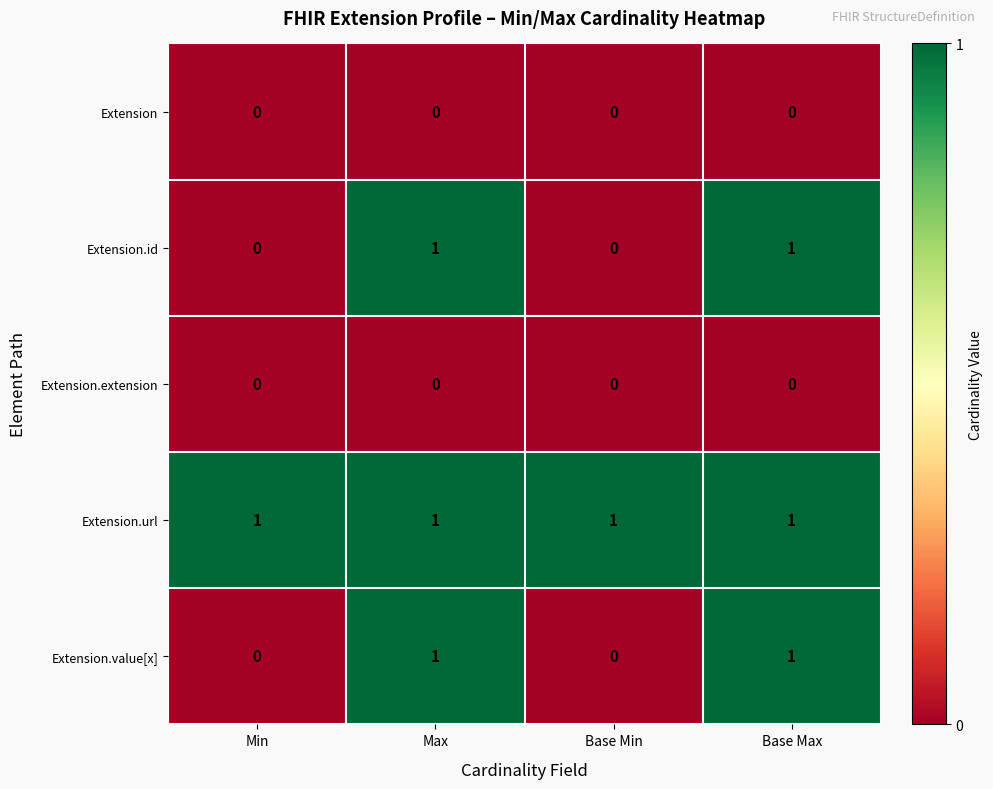

True or false: Extension.url has a value of 0 at Base Min.

False